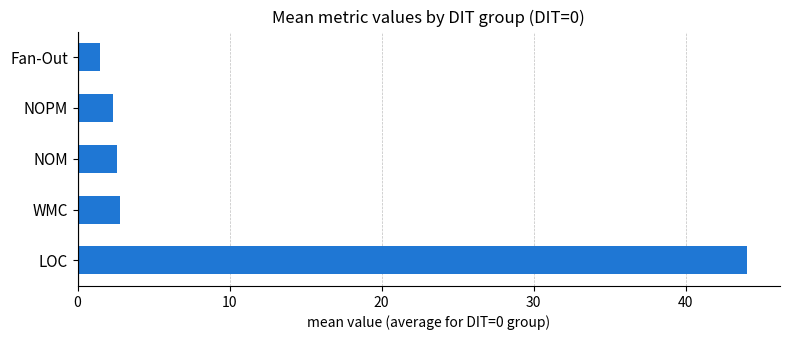

Reading top to bottom, what are all the values shown in this chart?

Fan-Out=1.5	NOPM=2.4	NOM=2.6	WMC=2.8	LOC=44.0